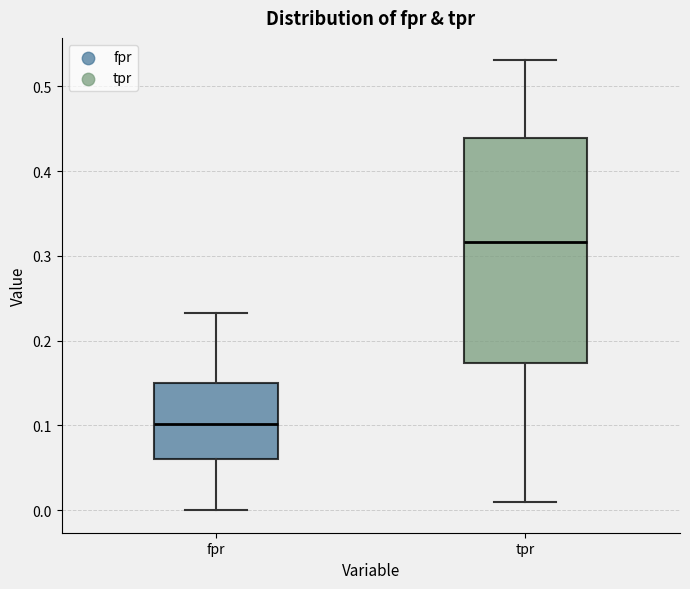

Comparing the boxes themselves (not the whiskers), which one is the tallest?

tpr